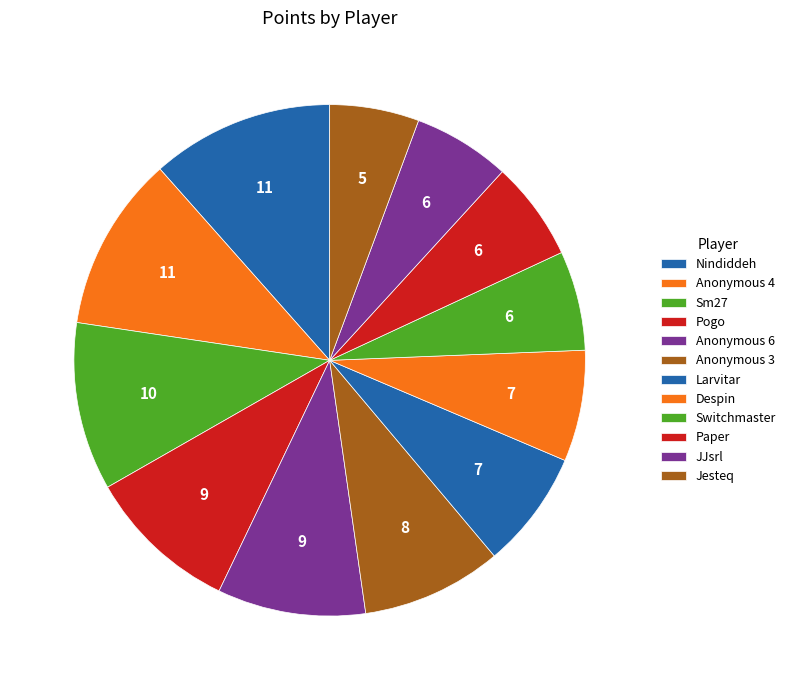

To the nearest percent, what percentage of the pie is Anonymous 4?

11%